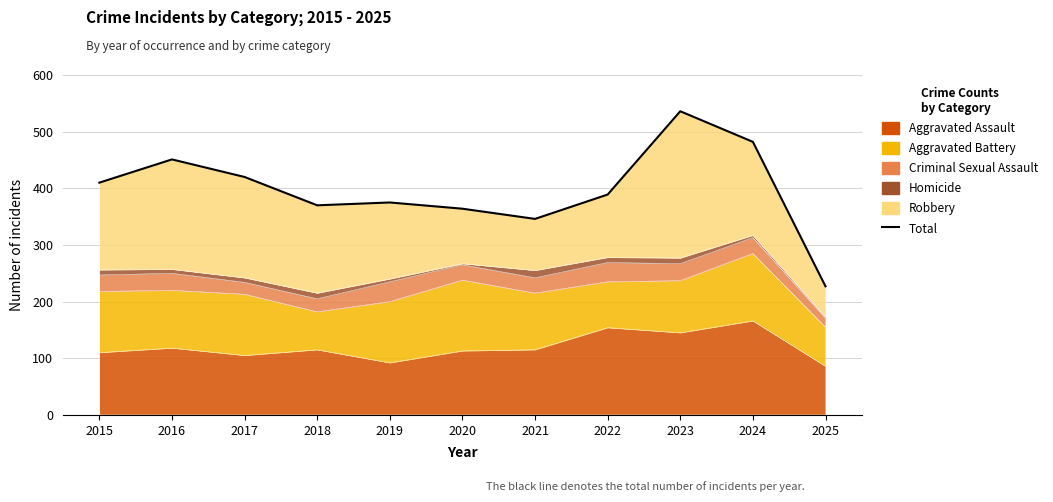

True or false: the data shows 236 at 2018.

False